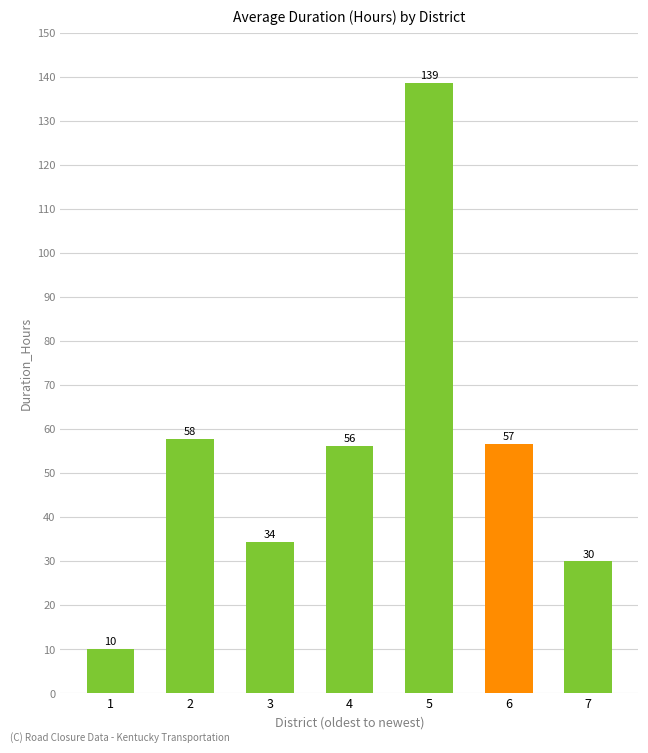

Where does the data first go above 56?

2